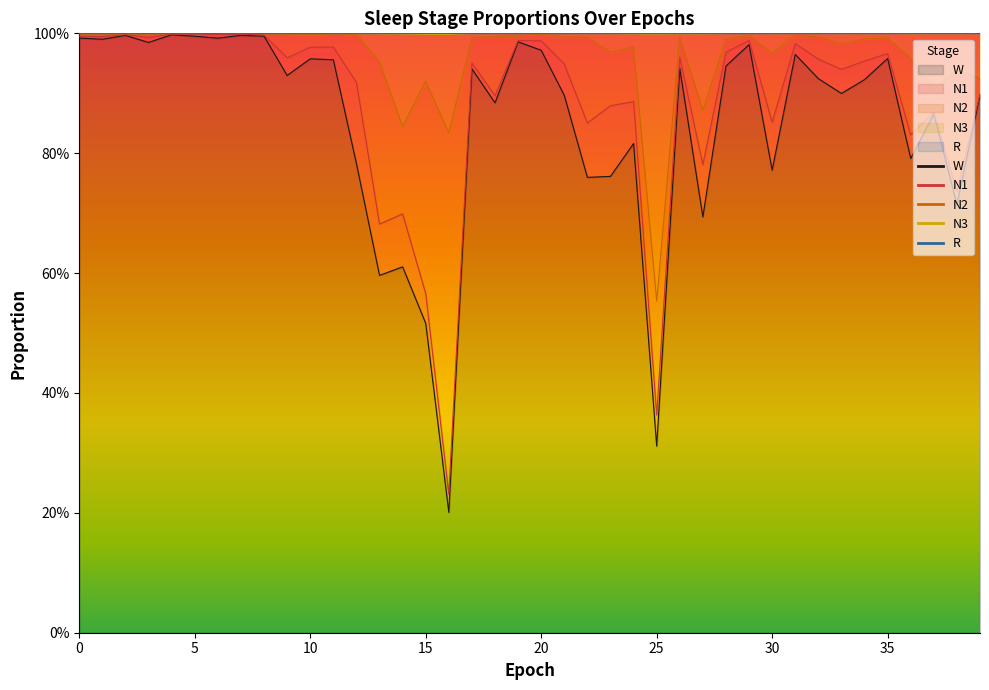

What is the sum of all W values?

34.1